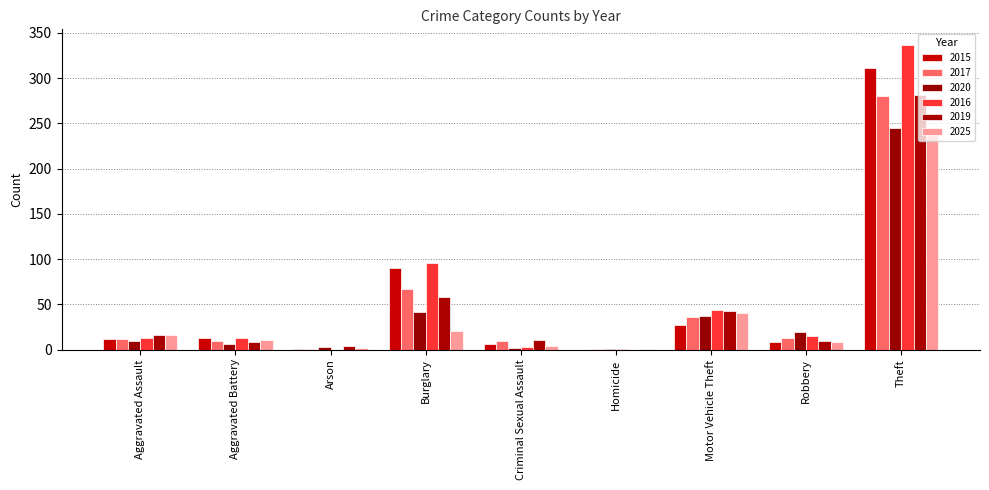

True or false: 2019 has a value of 16 at Aggravated Assault.

True